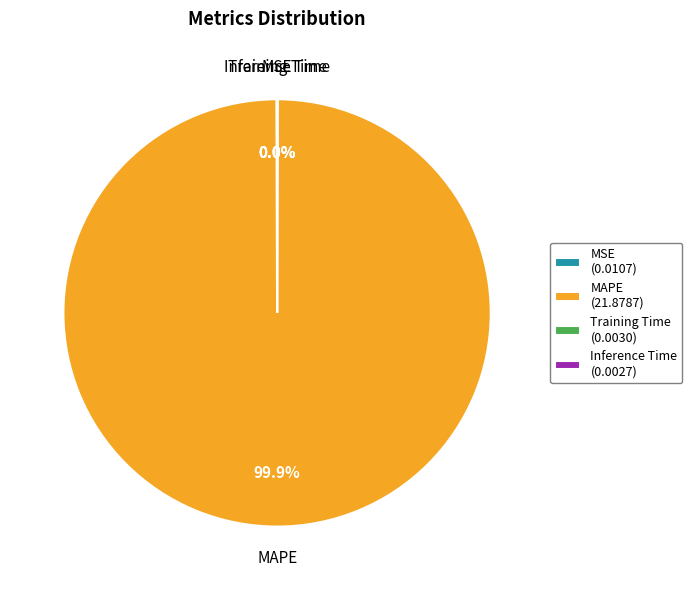

Is there a majority slice in this chart?

Yes